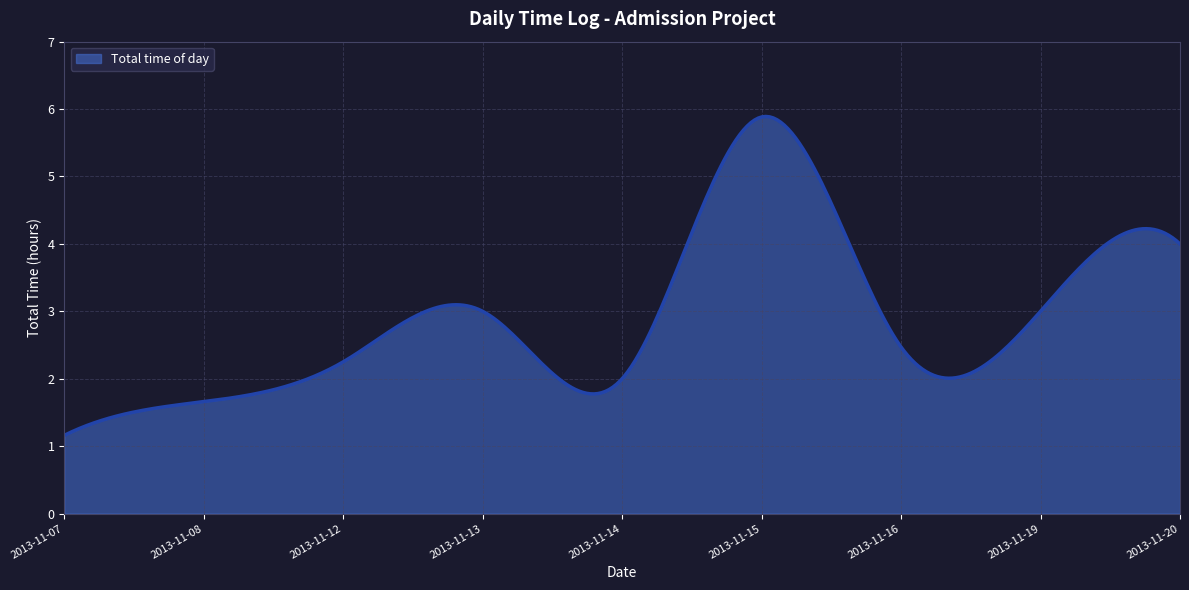

What is the smallest value displayed?

1.2